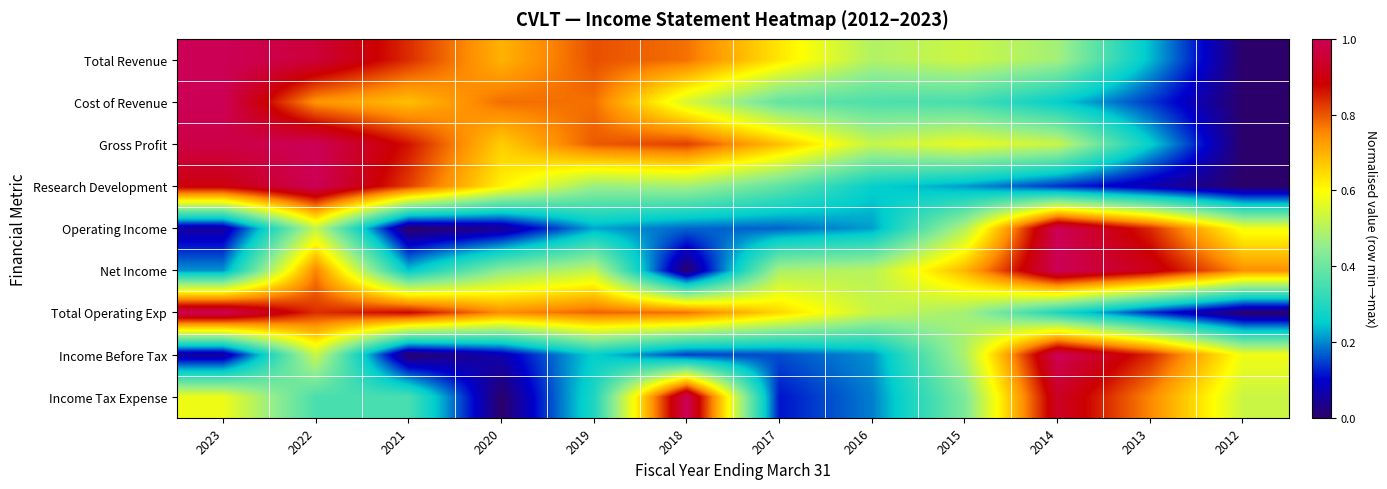

At which category is the sum across all series the highest?

2022